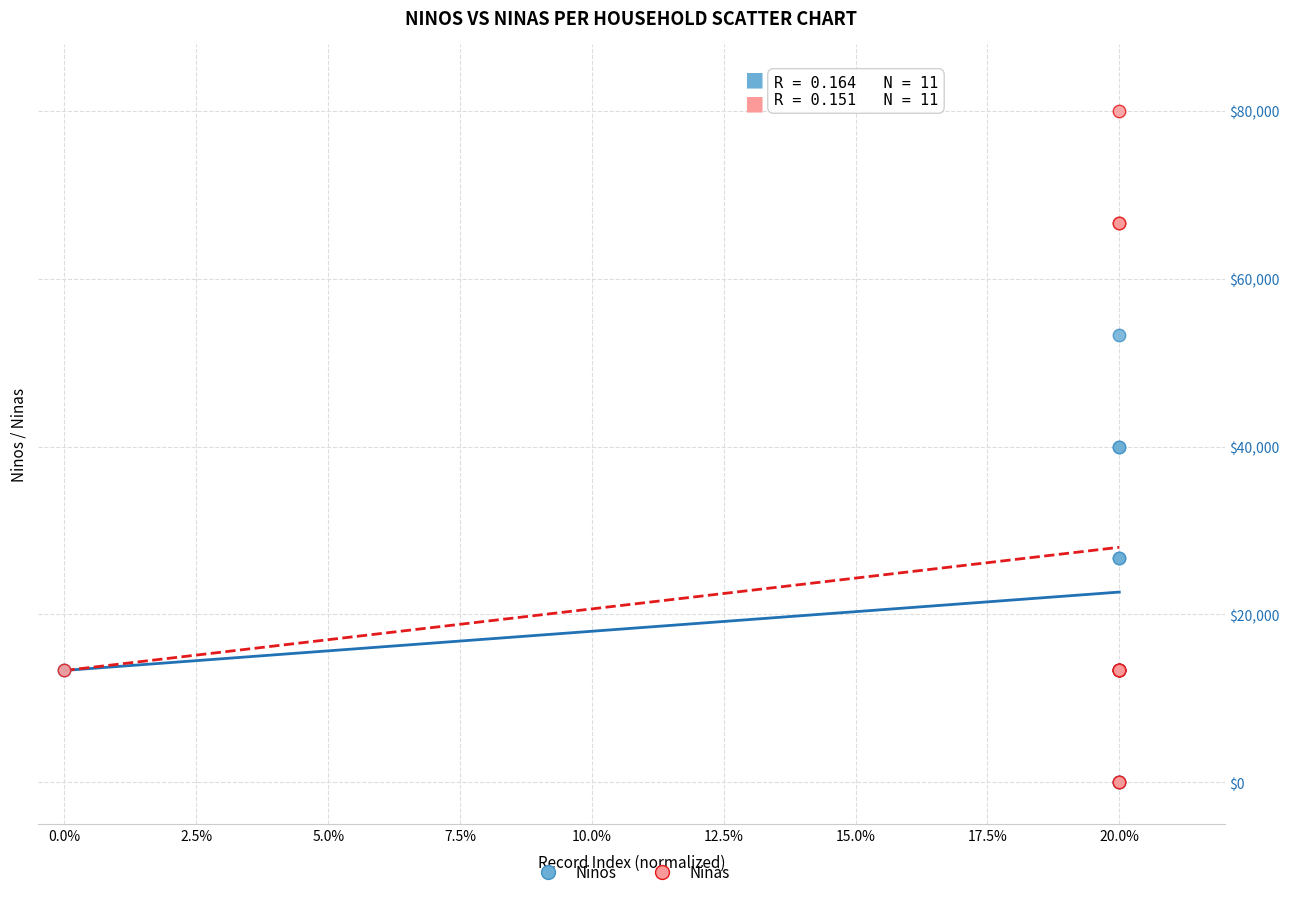

What are all the series names shown in the legend?

Ninos, Ninas